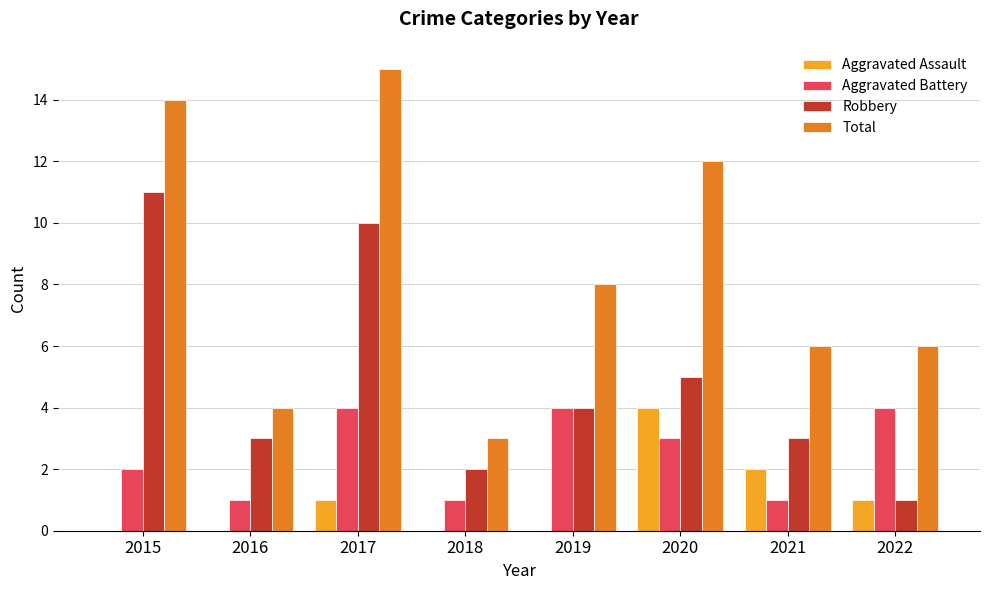

Is it true that Total equals 2 at 2021?

False